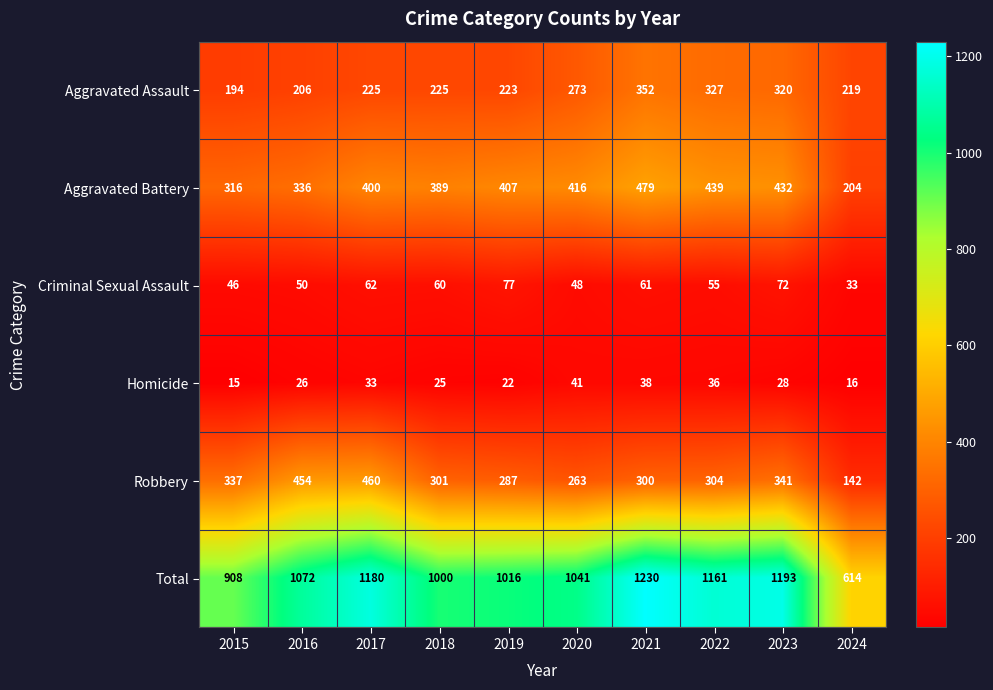

Is it true that Criminal Sexual Assault equals 65 at 2015?

False